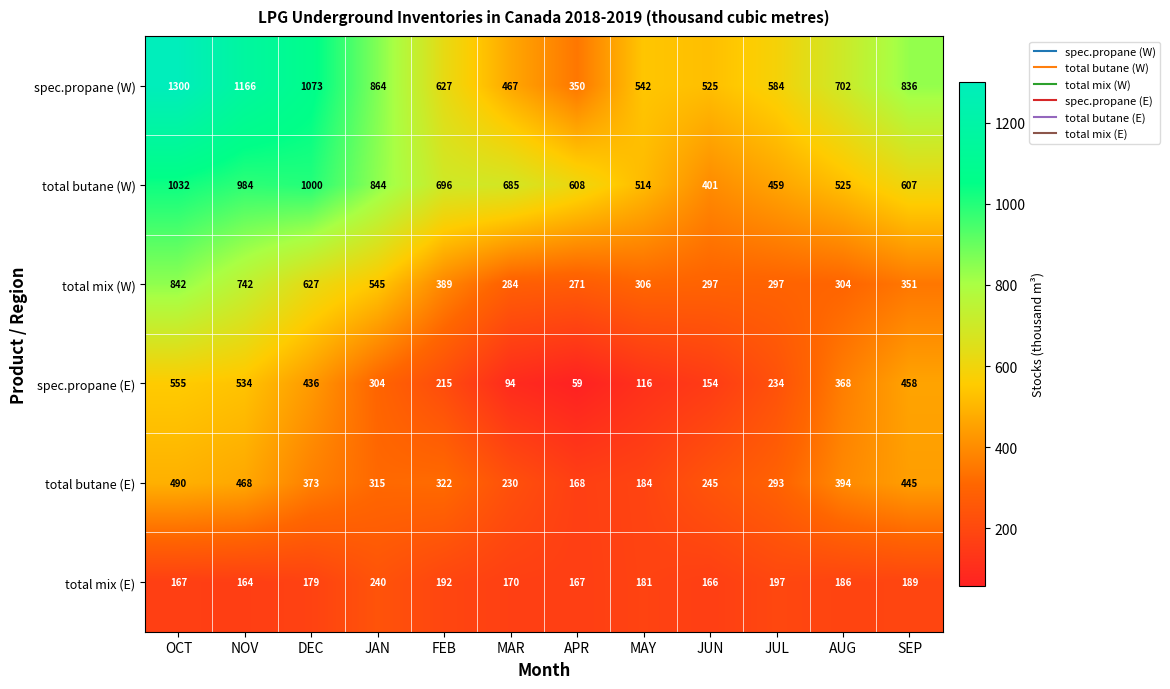

List the series in order of their peak value, highest first.

spec.propane (W), total butane (W), total mix (W), spec.propane (E), total butane (E), total mix (E)